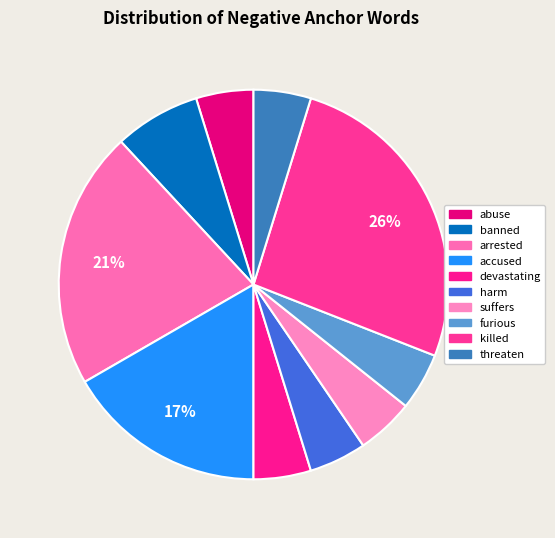

Rank the categories by value from highest to lowest.

killed, arrested, accused, banned, abuse, devastating, harm, suffers, furious, threaten